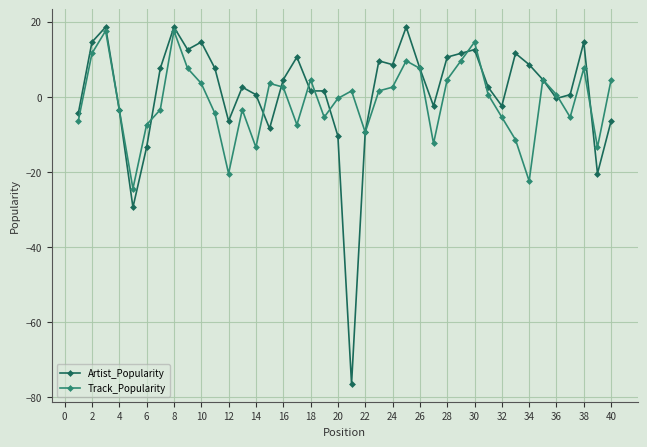

Reading left to right, extract all data points from this chart.

Artist_Popularity: -4.4	14.6	18.6	-3.4	-29.4	-13.4	7.6	18.6	12.6	14.6	7.6	-6.4	2.6	0.6	-8.4	4.6	10.6	1.6	1.6	-10.4	-76.4	-9.4	9.6	8.6	18.6	7.6	-2.4	10.6	11.6	12.6	2.6	-2.4	11.6	8.6	4.6	-0.4	0.6	14.6	-20.4	-6.4
Track_Popularity: -6.4	11.6	17.6	-3.4	-24.4	-7.4	-3.4	17.6	7.6	3.6	-4.4	-20.4	-3.4	-13.4	3.6	2.6	-7.4	4.6	-5.4	-0.4	1.6	-9.4	1.6	2.6	9.6	7.6	-12.4	4.6	9.6	14.6	0.6	-5.4	-11.4	-22.4	4.6	0.6	-5.4	7.6	-13.4	4.6